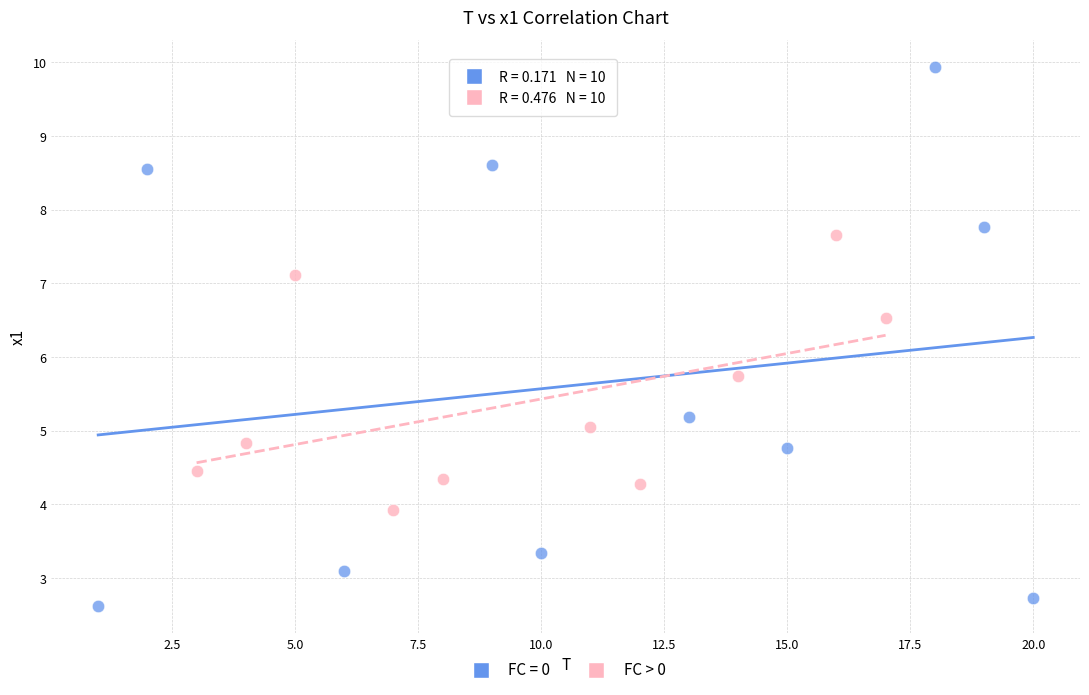

Which series has the largest Y range (max minus min)?

FC = 0